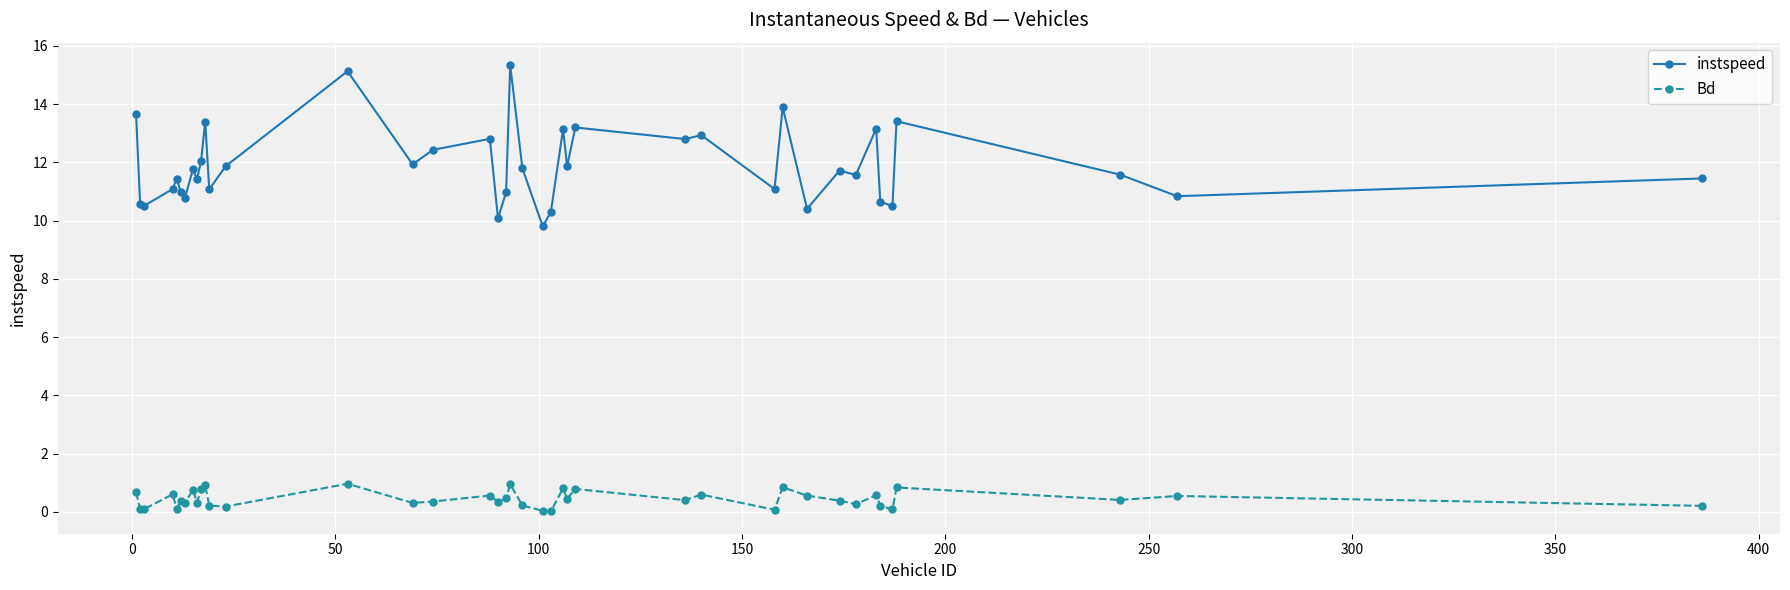

Rank the series by their maximum value, from highest to lowest.

instspeed, Bd